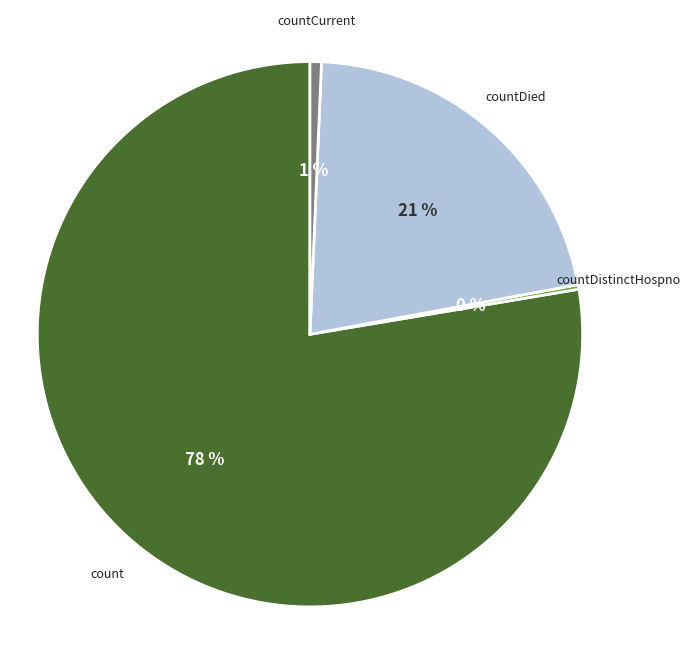

To the nearest percent, what is the average slice percentage?

25%